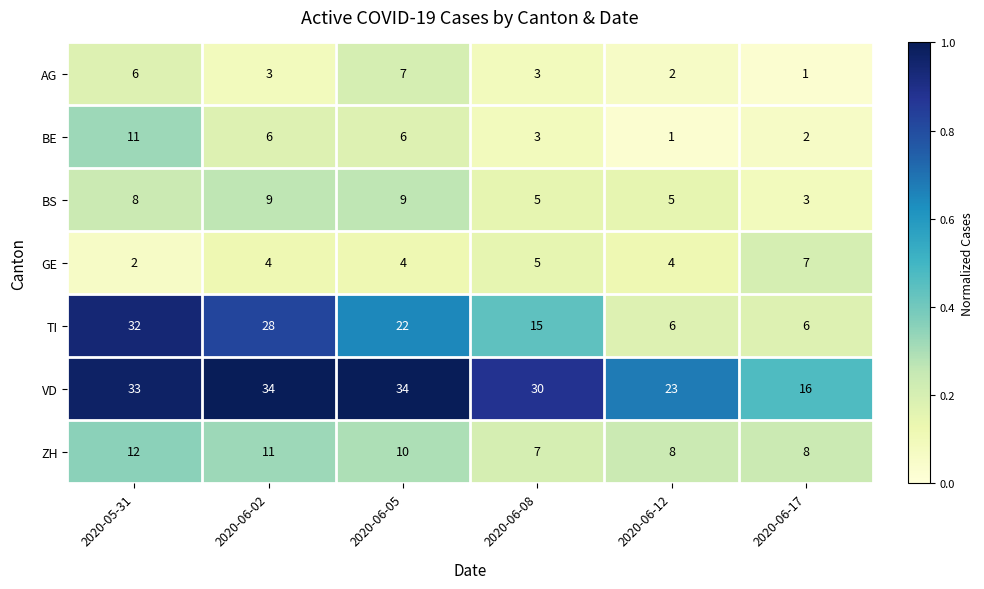

What is the difference between the highest and lowest values at 2020-06-08?

27